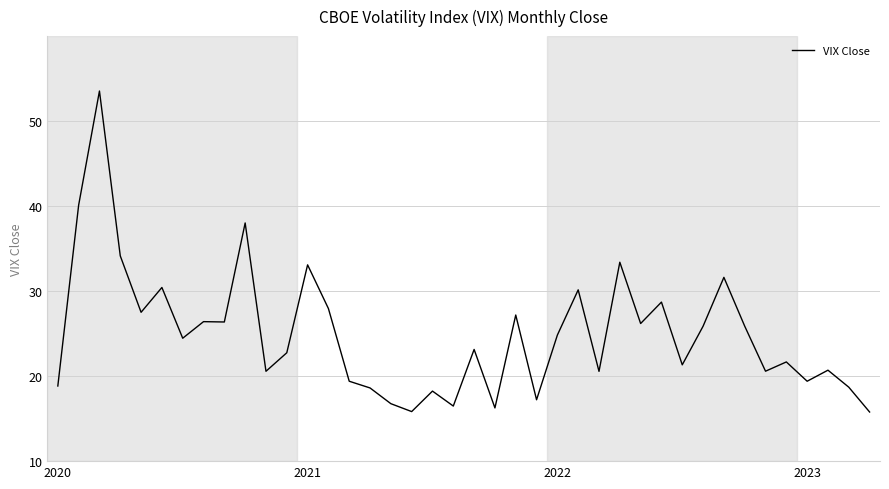

What is the minimum value shown in the chart?

15.8